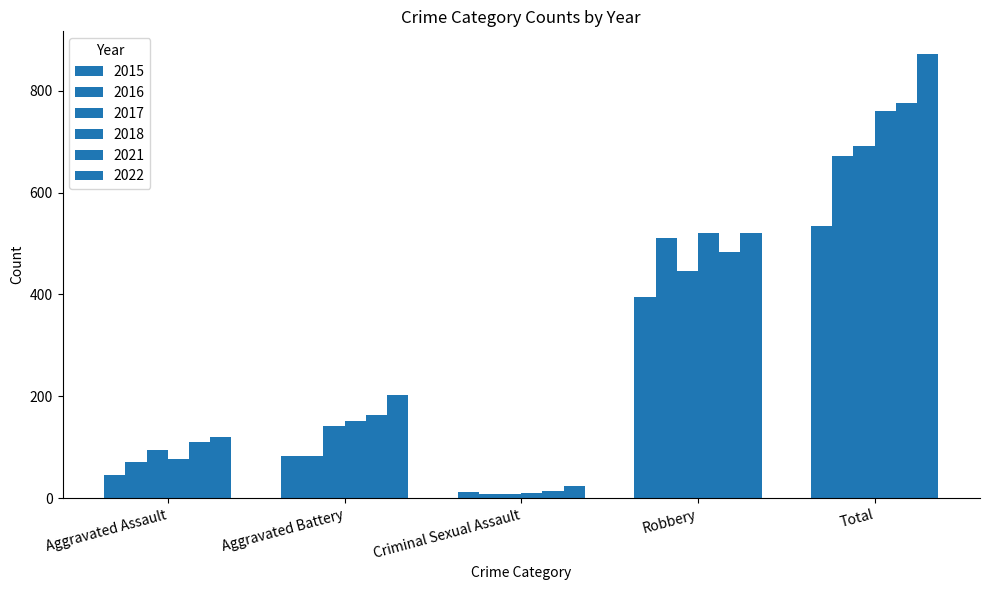

Are the bars horizontal?

No